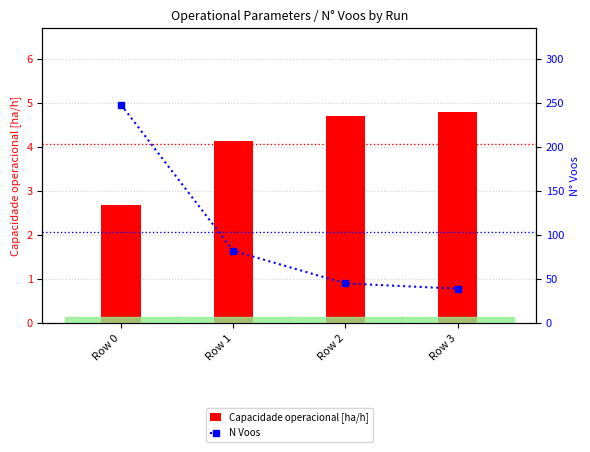

Where does the Capacidade operacional [ha/h] series first go above 4?

Row 1